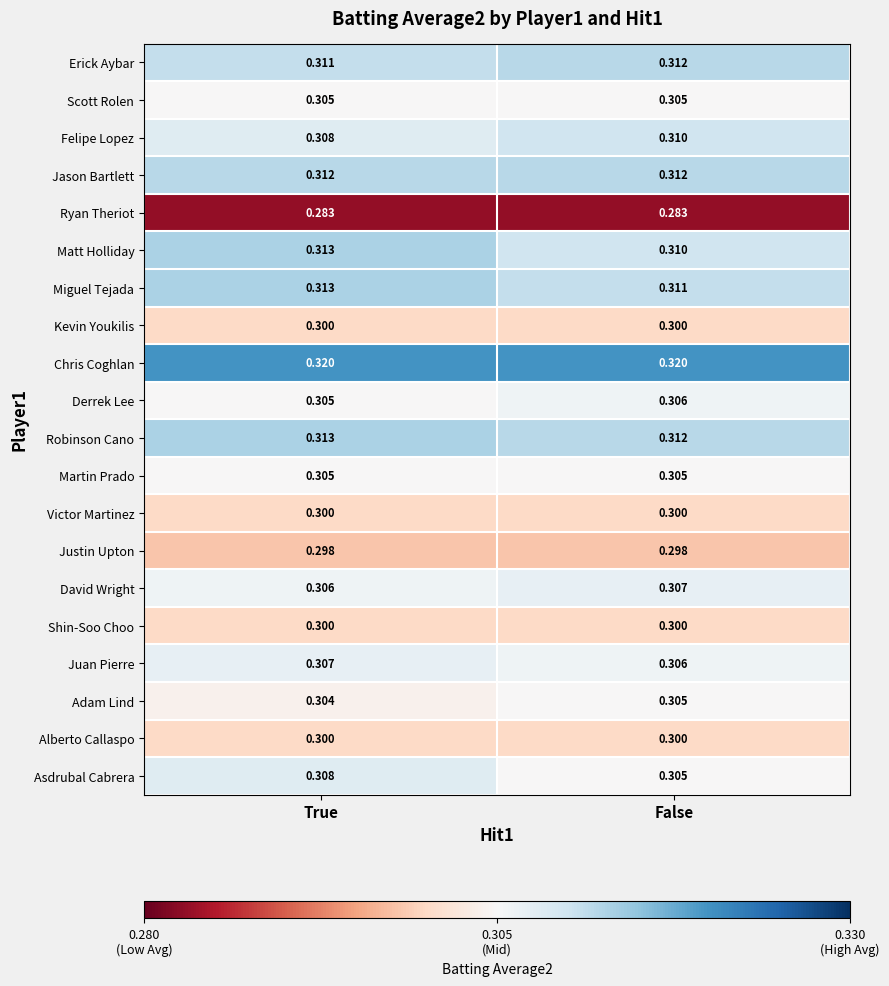

Which series has the largest total across all categories?

Chris Coghlan